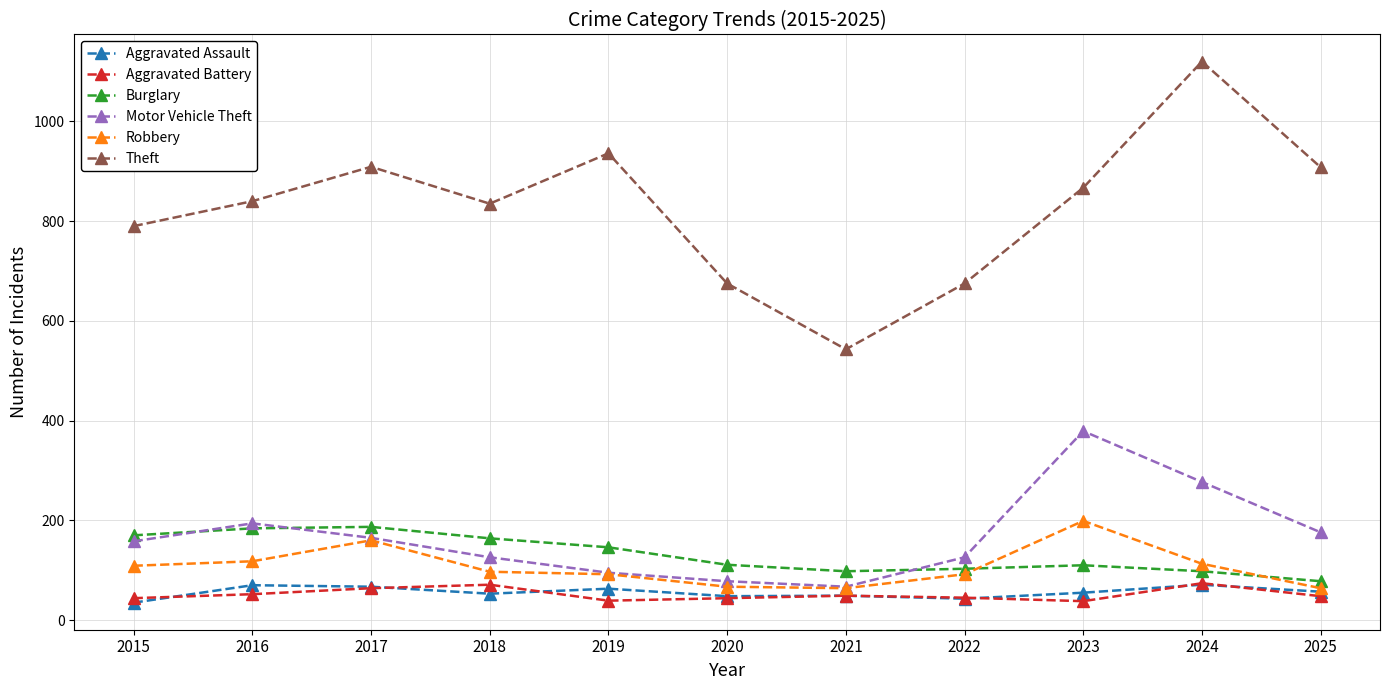

At how many categories does at least one series exceed 596?

10